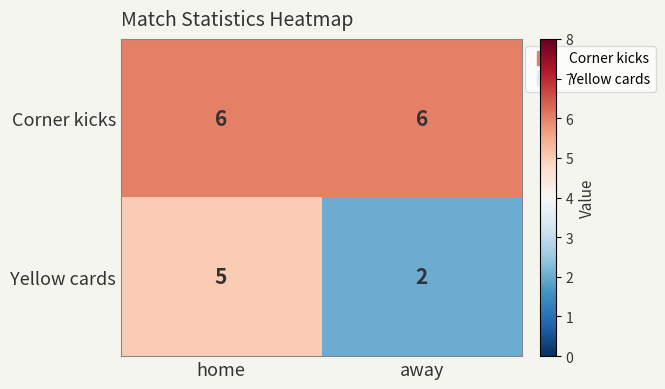

What is the difference between the Yellow cards values at away and home?

3